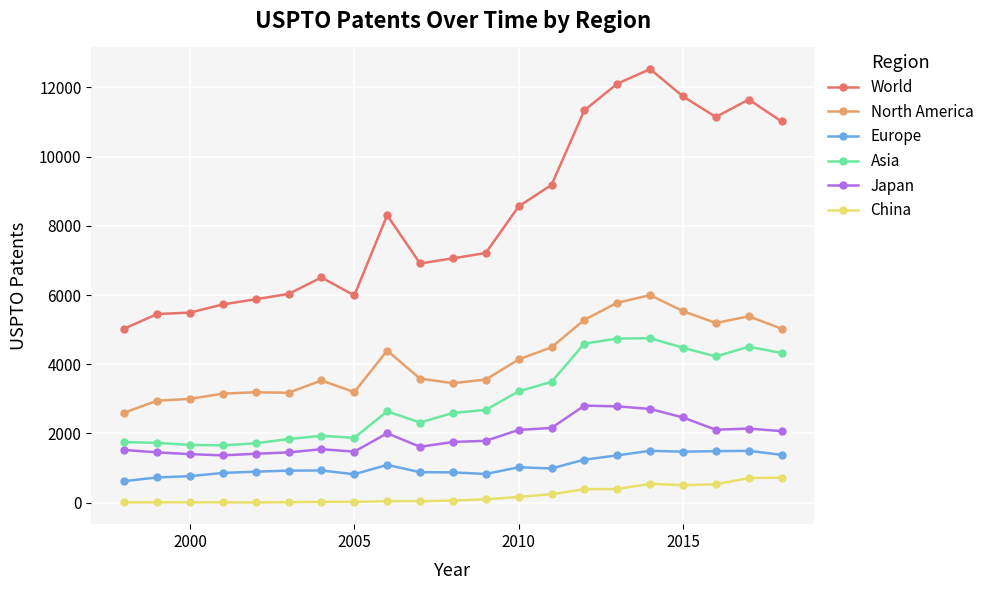

Which series has the largest total across all categories?

World